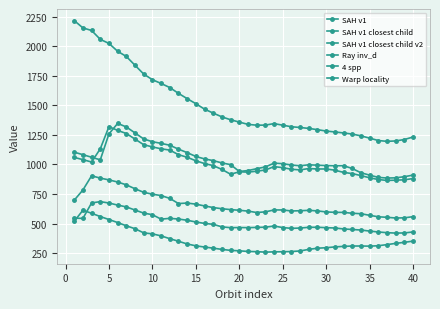

Is this an area chart (filled region under the line)?

No